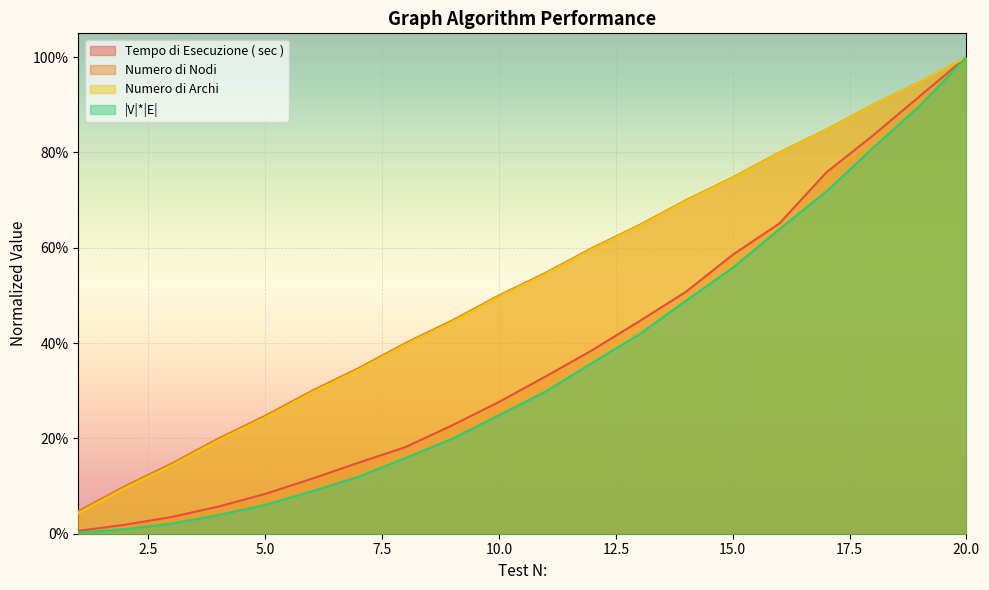

Which series has the largest total across all categories?

Numero di Archi